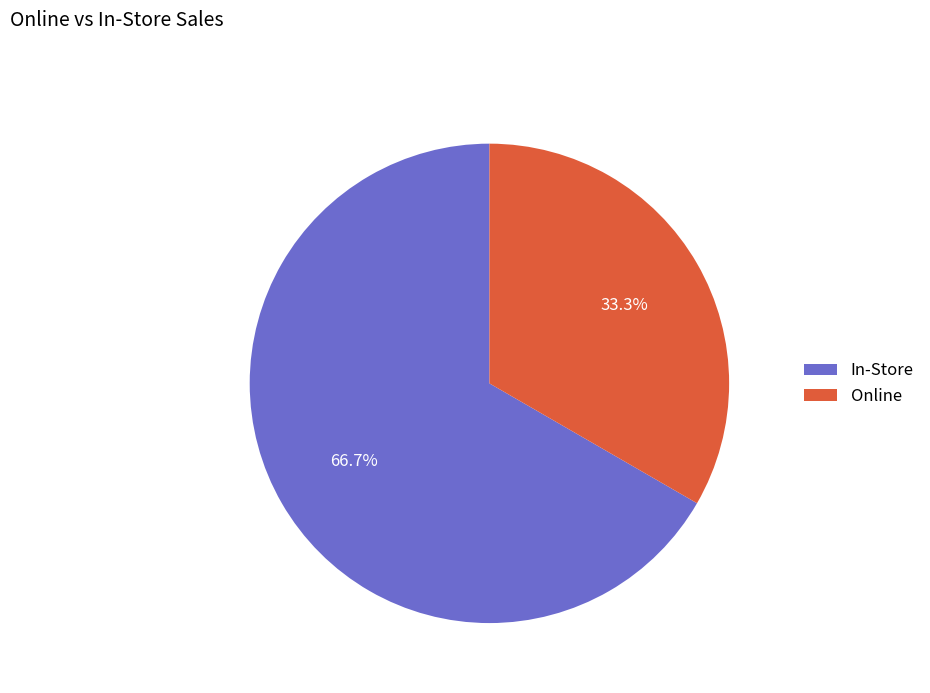

Which category accounts for the majority?

In-Store